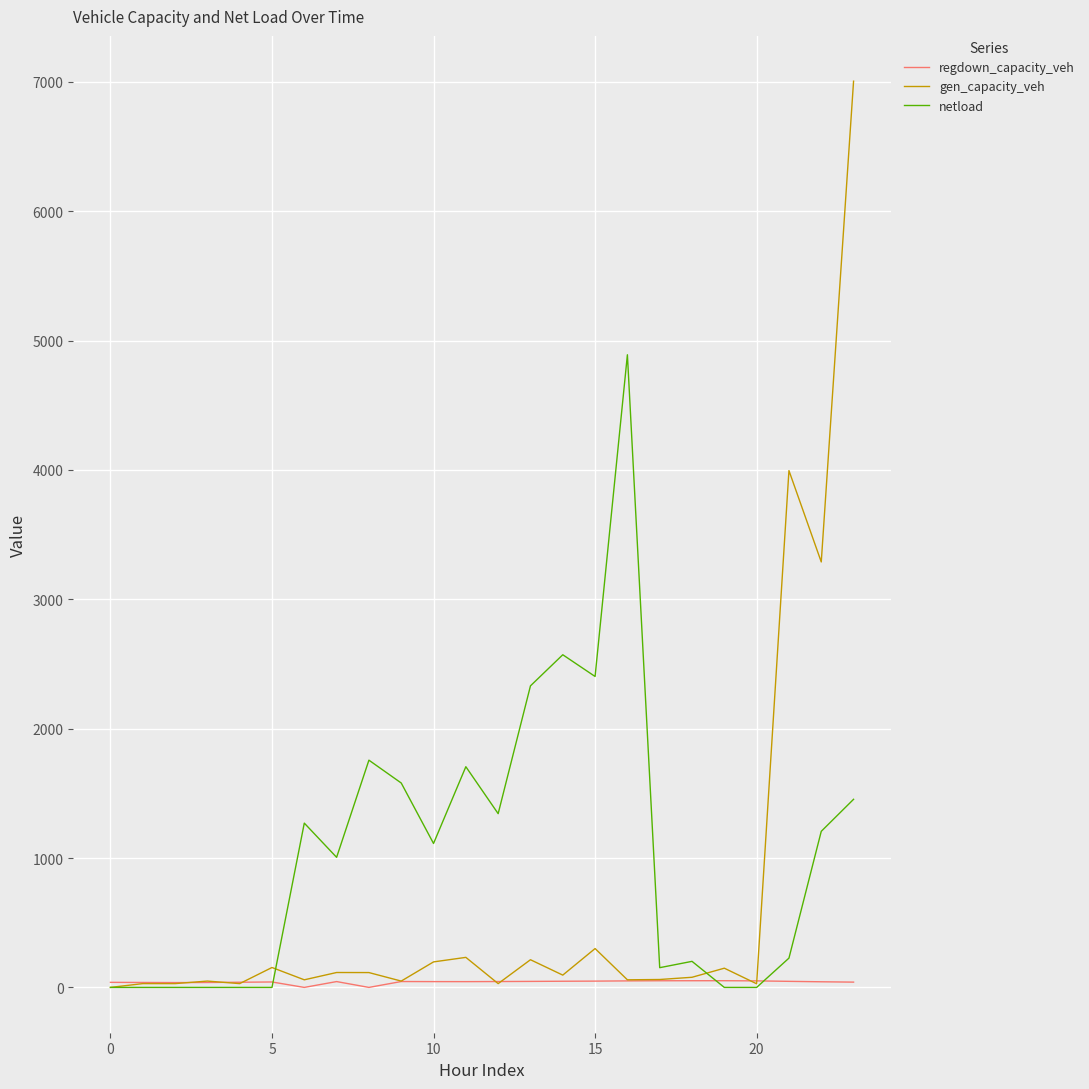

What is the greatest value displayed?

7005.4